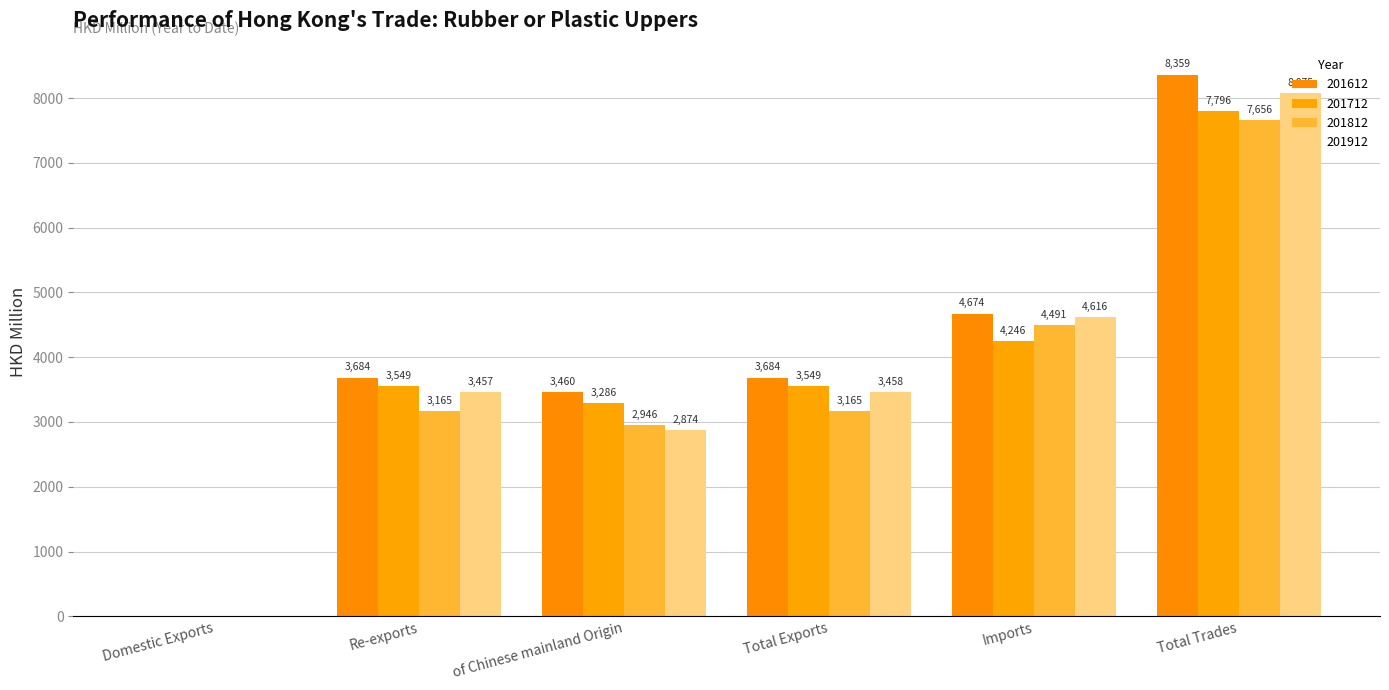

How many data points in 201812 are above 3165?

4